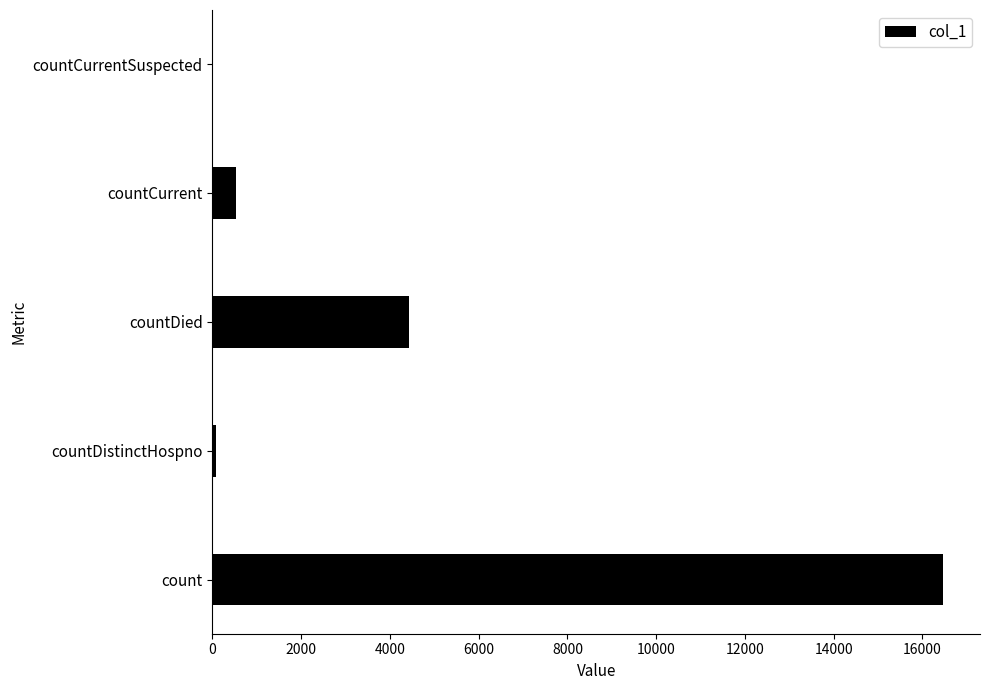

The value at countDied is 5804. True or false?

False